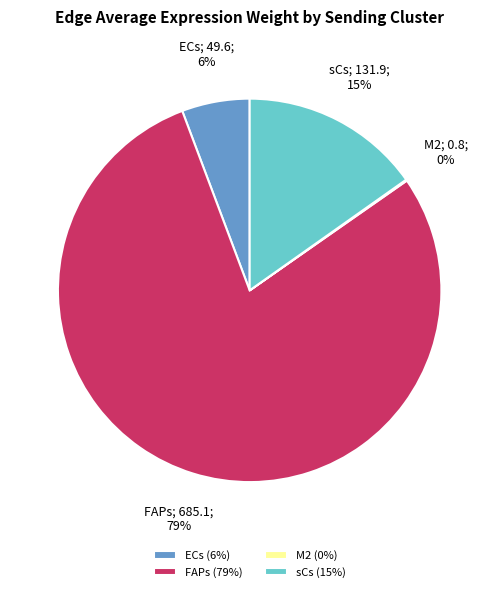

Does any single category account for the majority?

Yes